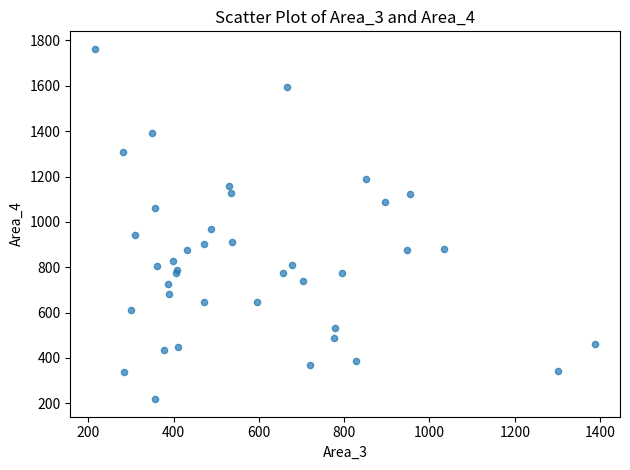

What Y value in the scatter plot is closest to 990?

970.4